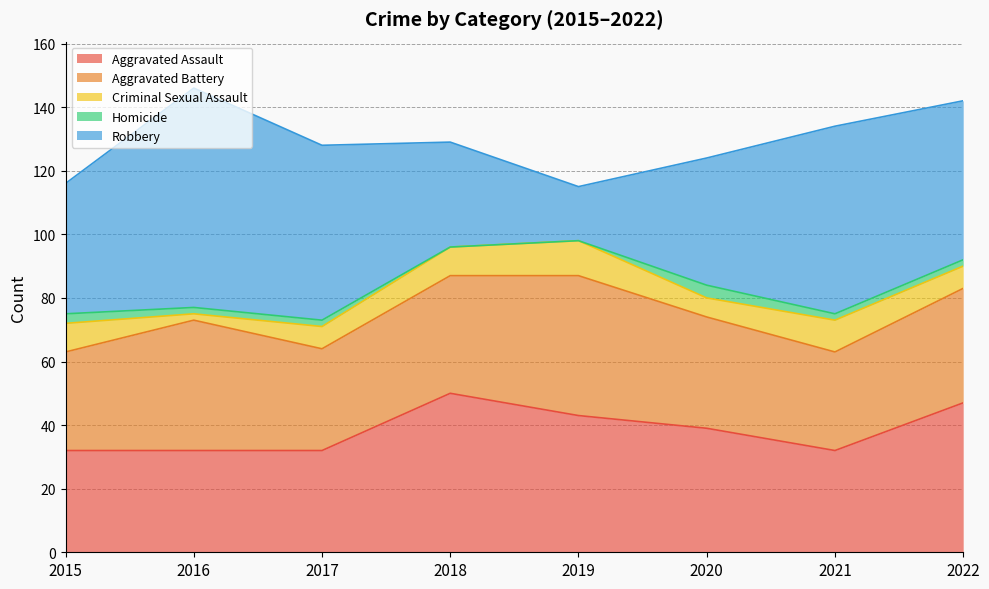

What is the total value across all series at 2020?

124